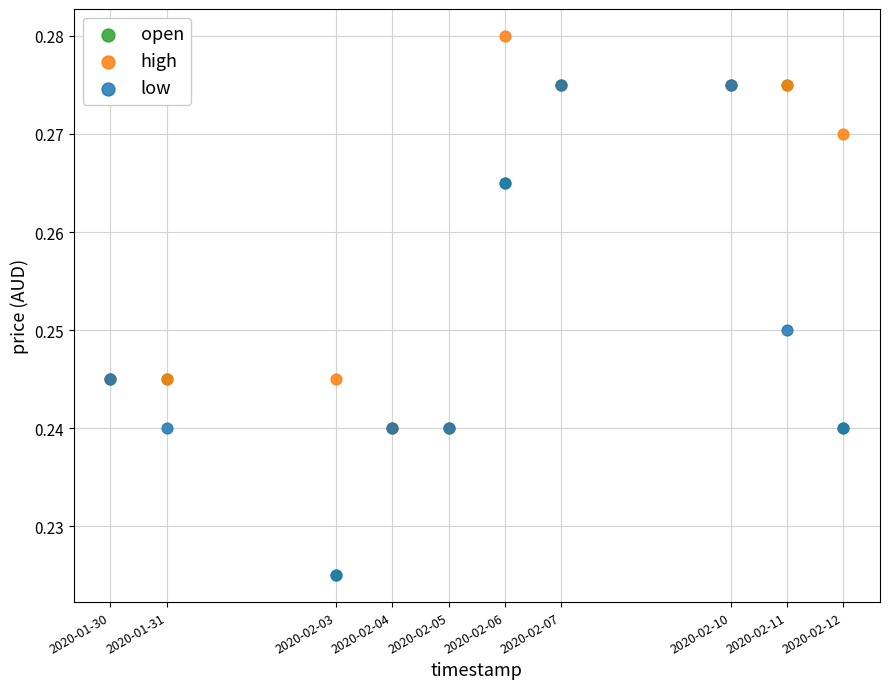

Which series reaches the maximum Y coordinate?

high